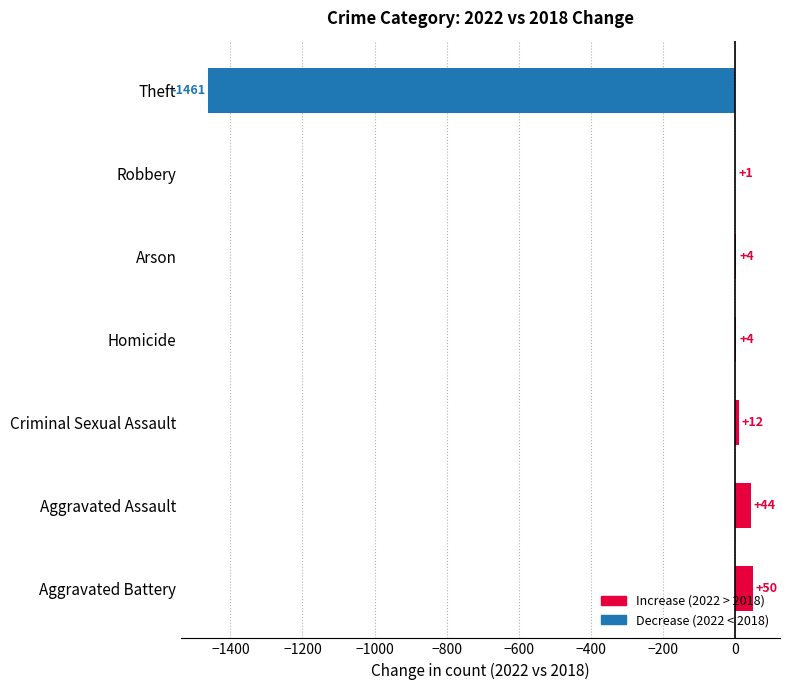

At which label is the value closest to -705?

Robbery